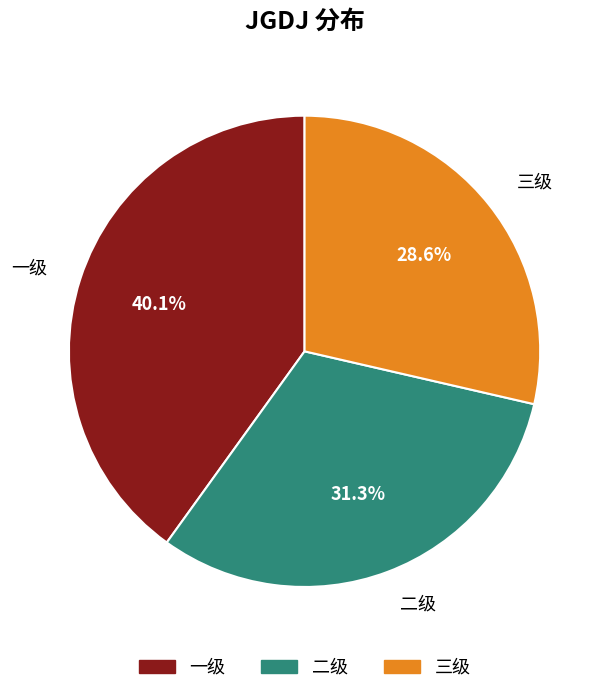

What is the total percentage of 二级 and 一级?

71.4%